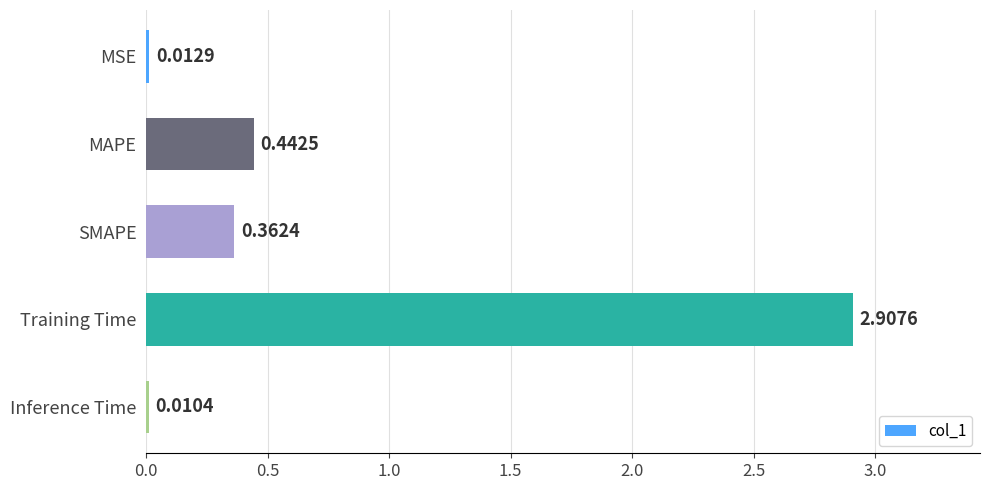

What is the greatest value displayed?

2.9